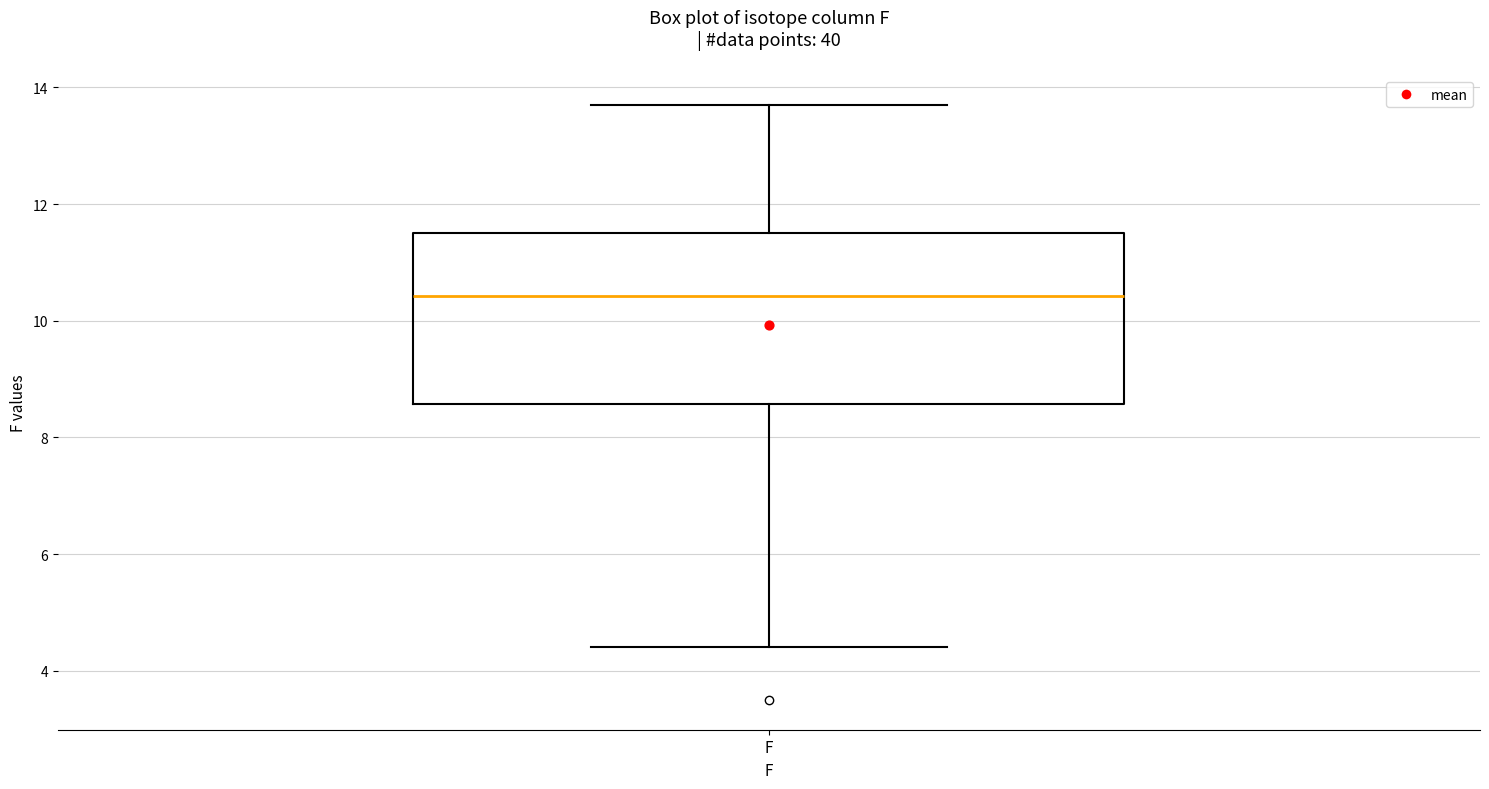

Where does the lower whisker of the box for F end on the y-axis? The values are not printed on the chart, so give them approximately, as read against the axis.

4.4